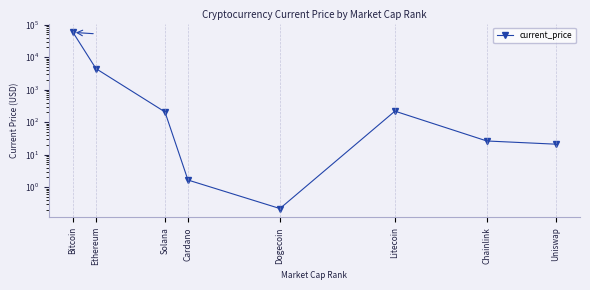

Is it true that the value at Litecoin is 117.1?

False